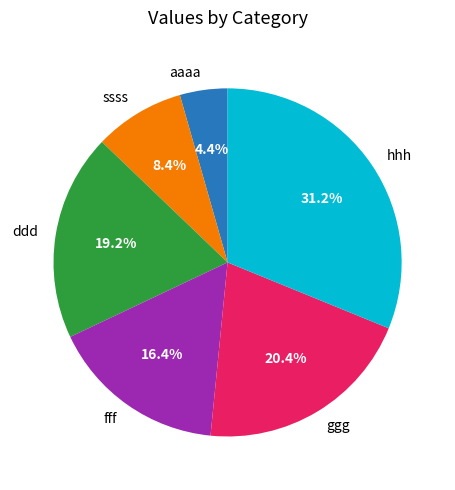

To the nearest percent, what is the combined percentage of ggg and hhh?

52%